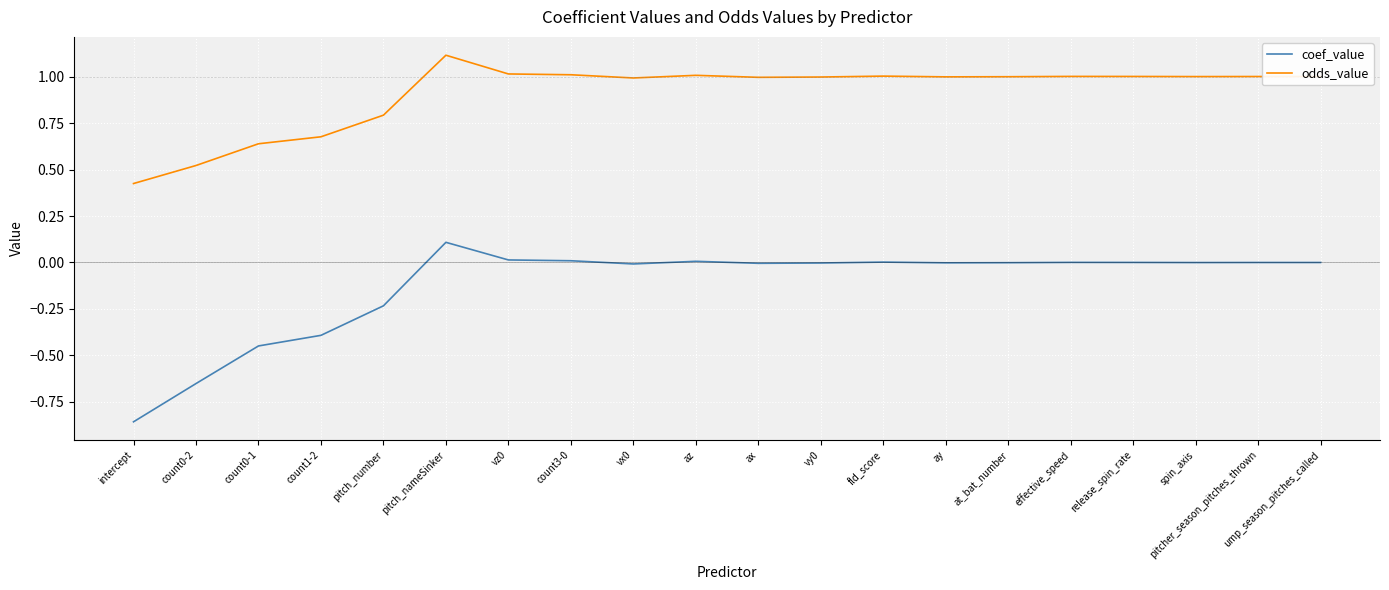

Is this an area chart (filled region under the line)?

No